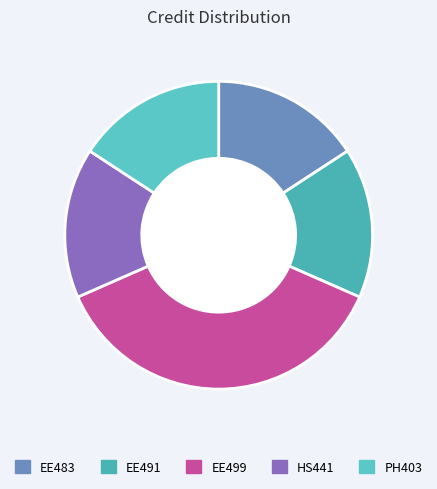

Rank the categories by value from highest to lowest.

EE499 Project - II, EE483 Distributed Energy Resources, EE491 Visual Surveillance Systems, HS441 Industrial and Organizational Psychology, PH403 Photovoltaics & Fuel Cell Technology